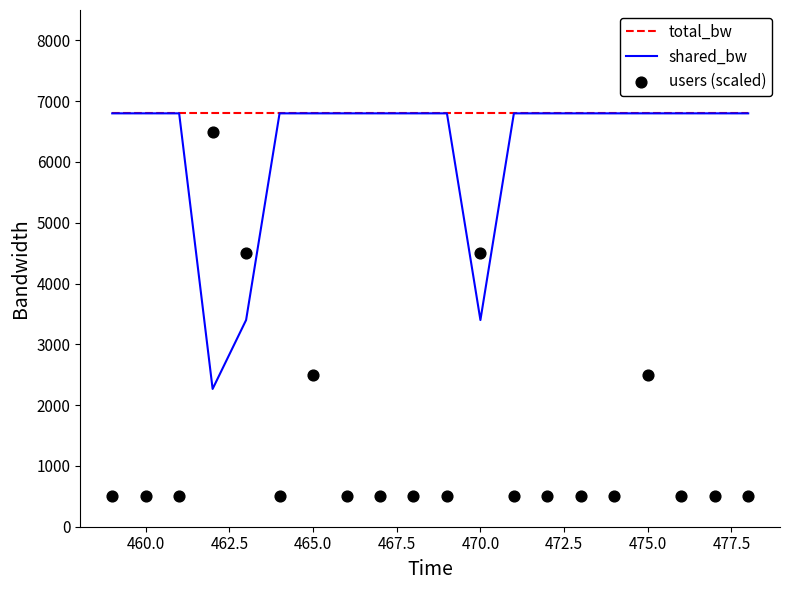

What is the highest value of the shared_bw series?

6800.0